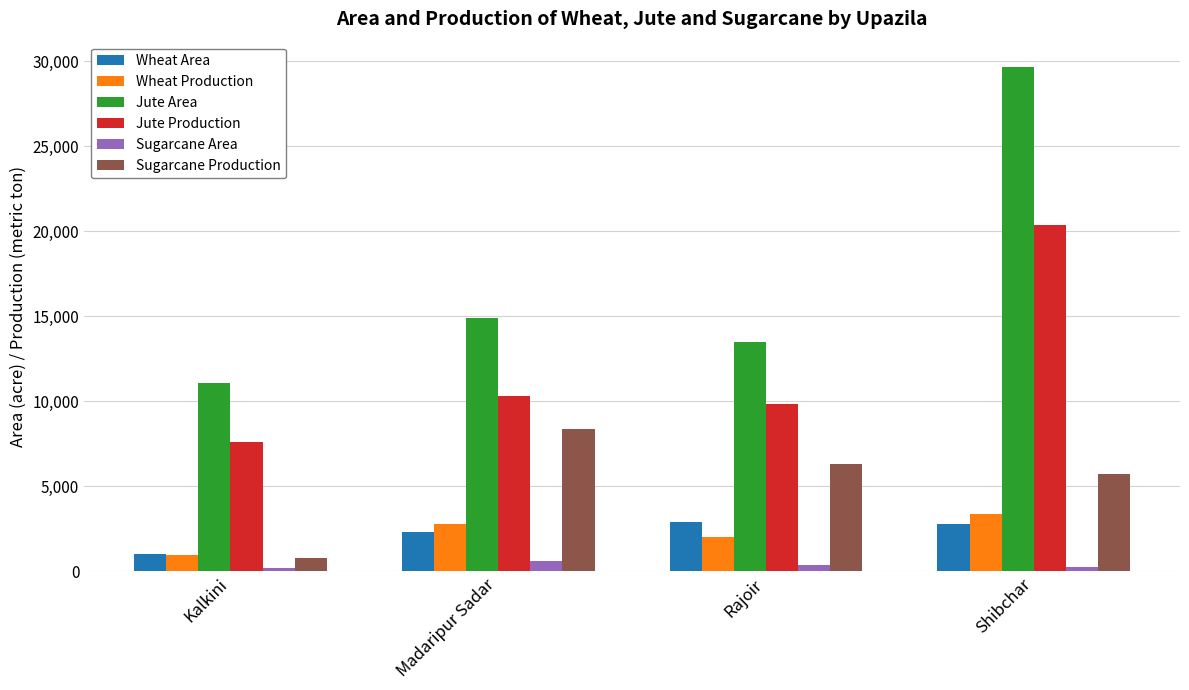

How many values in the Jute Production series are below 10294?

2